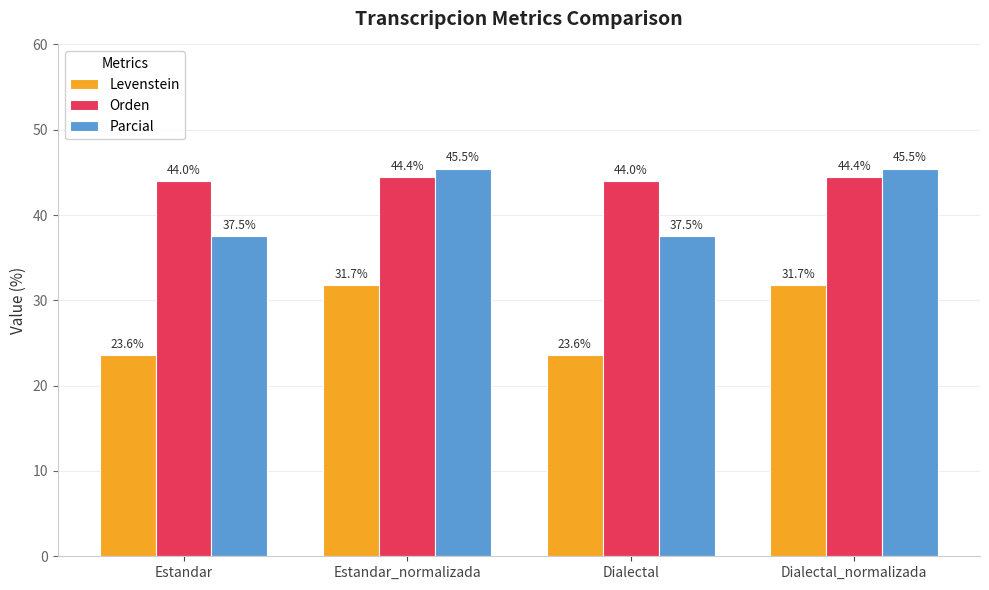

How many values in the Orden series are below 44?

2